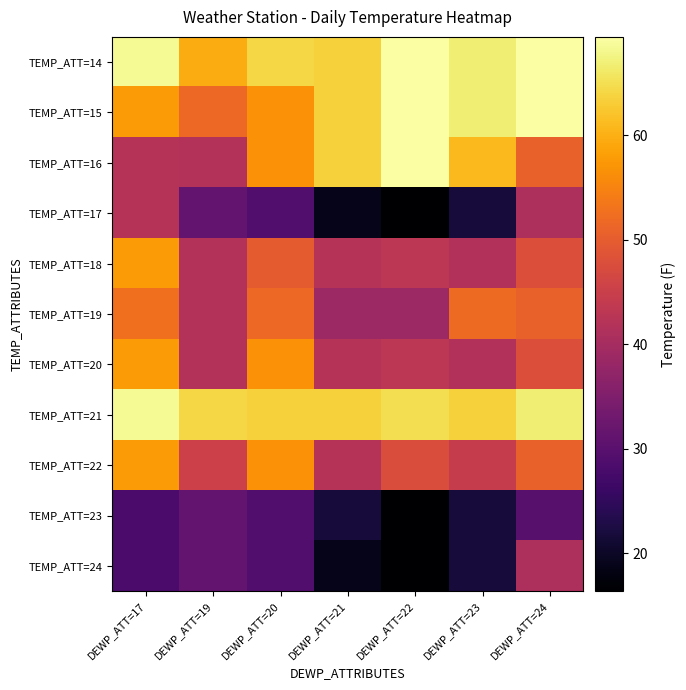

Rank the series by their maximum value, from lowest to highest.

TEMP_ATT=23, TEMP_ATT=24, TEMP_ATT=17, TEMP_ATT=19, TEMP_ATT=18, TEMP_ATT=20, TEMP_ATT=22, TEMP_ATT=21, TEMP_ATT=16, TEMP_ATT=14, TEMP_ATT=15